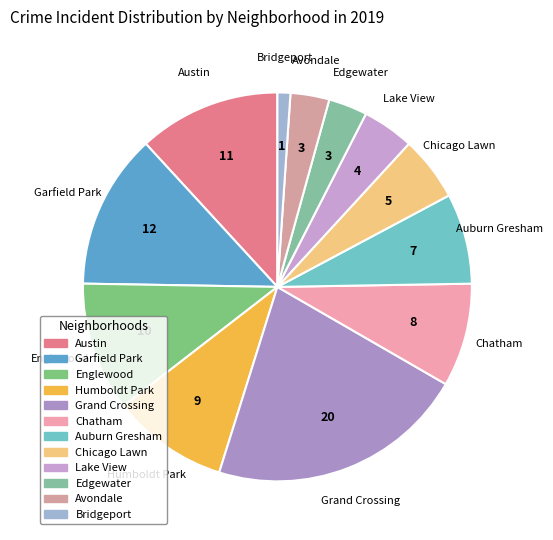

Is the sum of Garfield Park and Auburn Gresham greater than half?

No